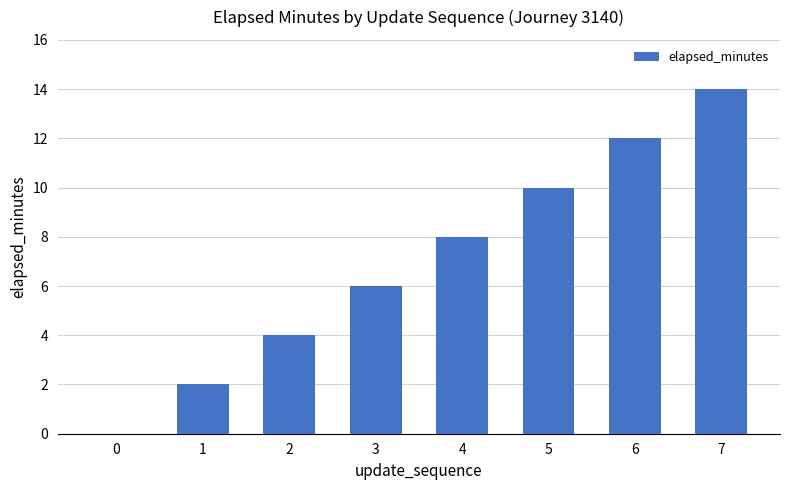

Which category has the highest value across all series?

7